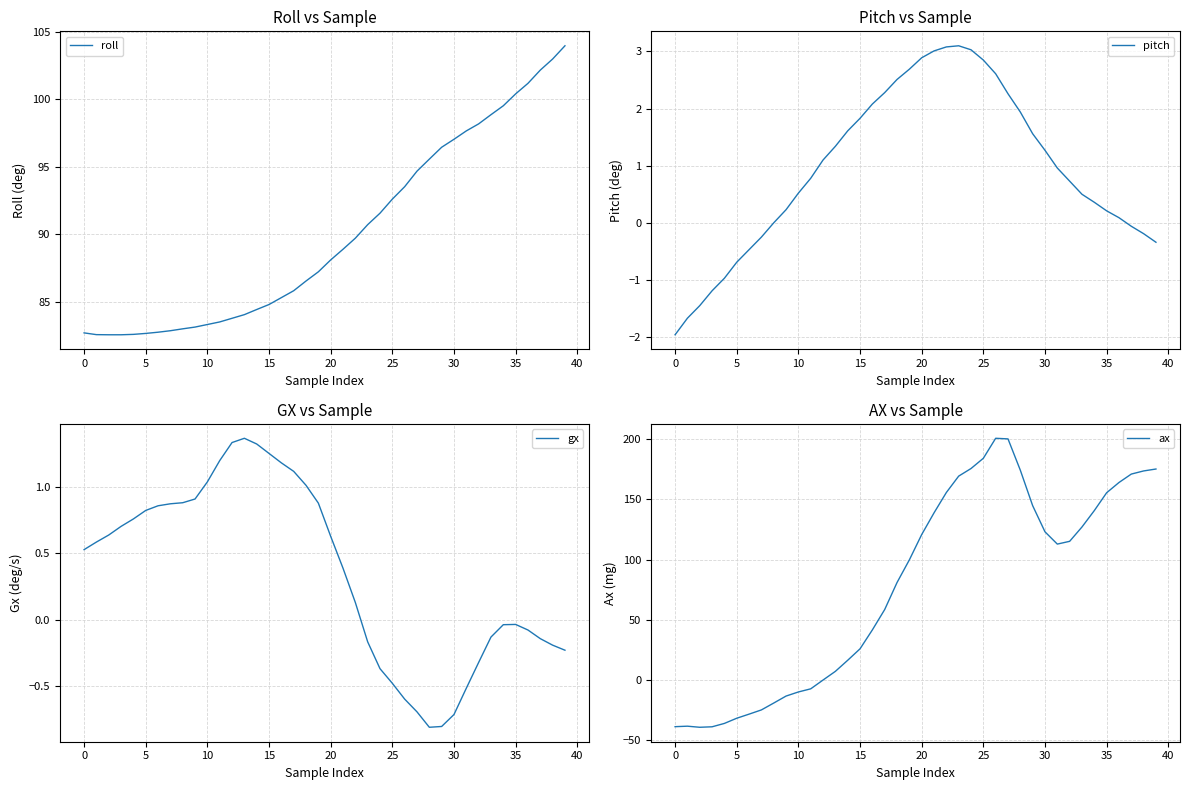

How many interior local peaks does the pitch series have?

1